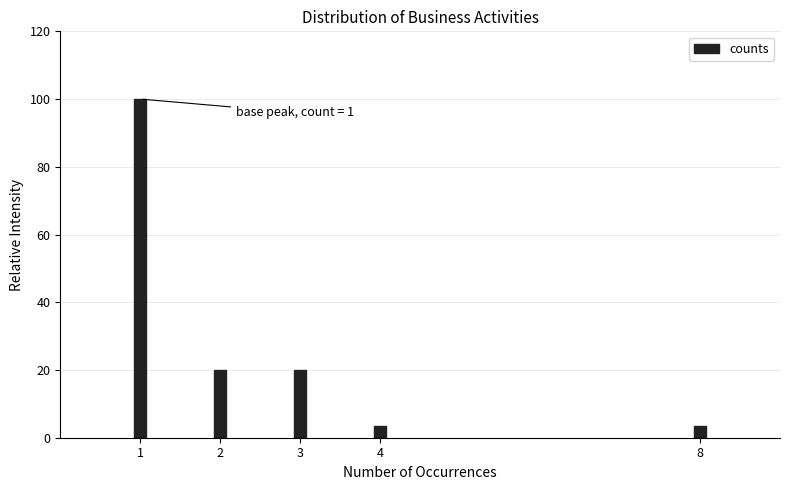

Reading right to left, transcribe all the data shown in this chart.

8=3.3	4=3.3	3=20.0	2=20.0	1=100.0